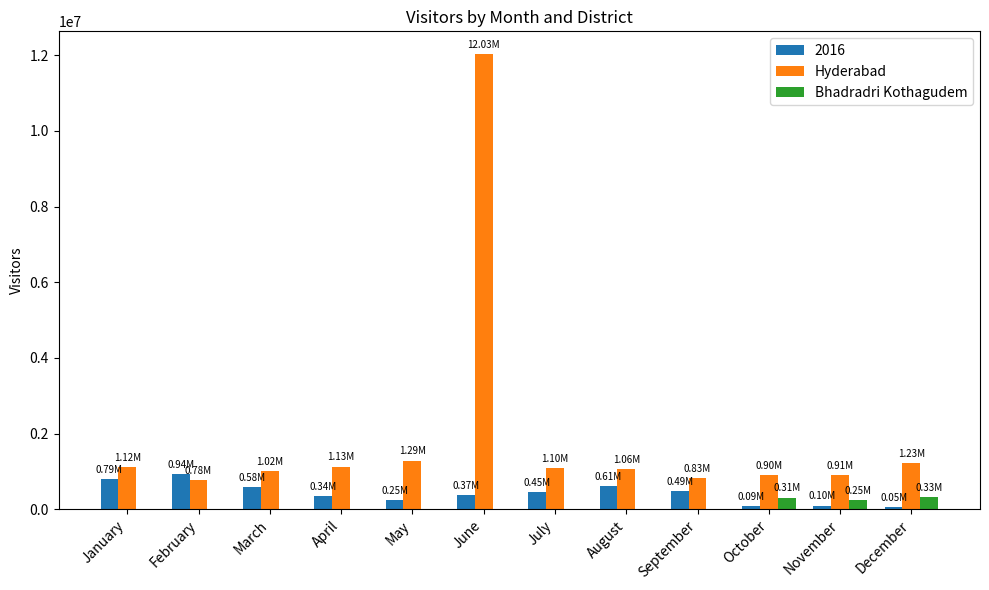

What is the greatest value displayed?

12032661